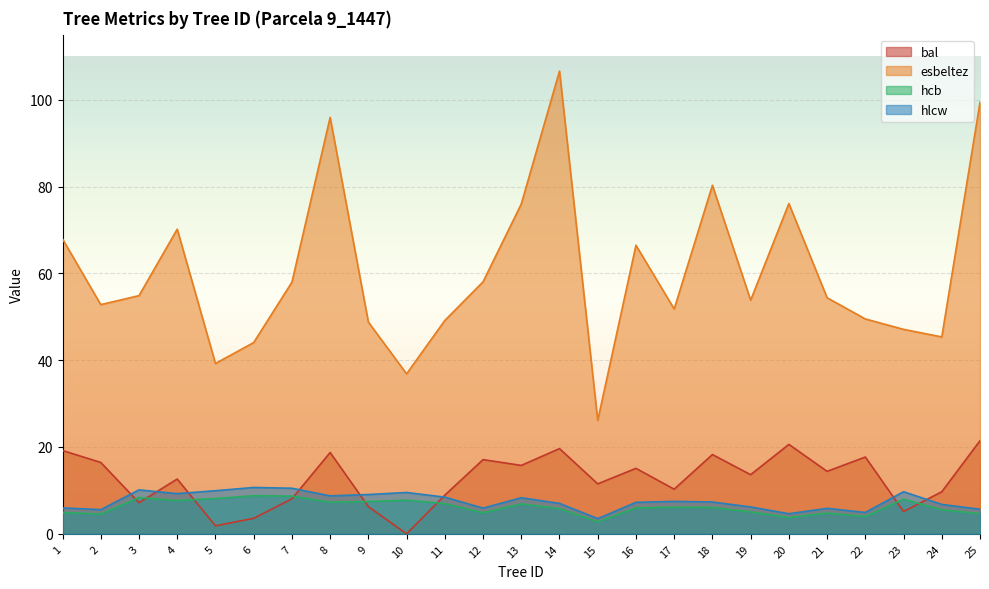

What is the spread (max minus min) of values at 14?

100.8